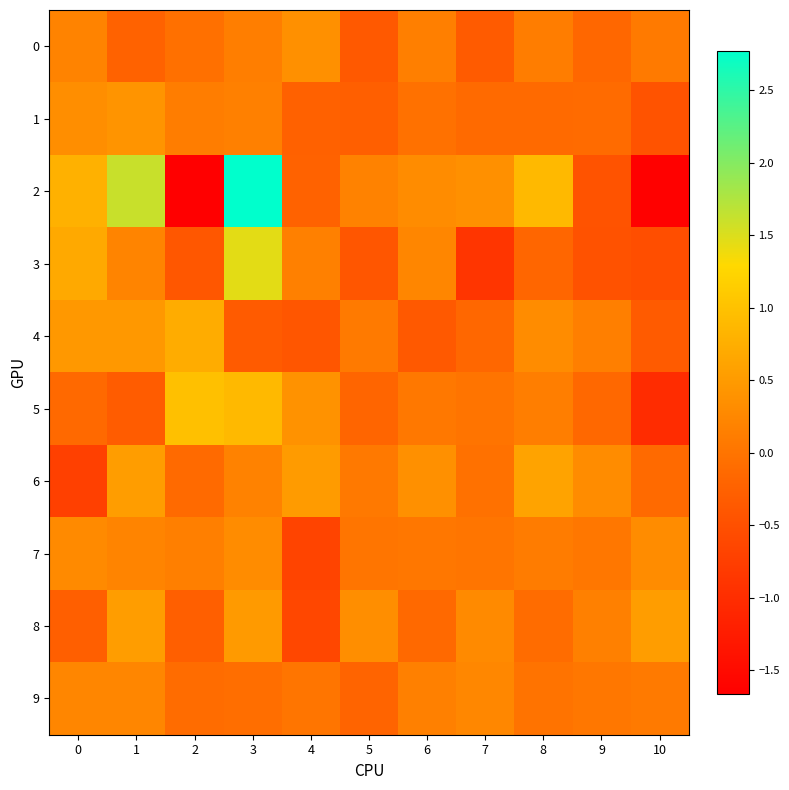

Which series has the largest range (max minus min)?

2